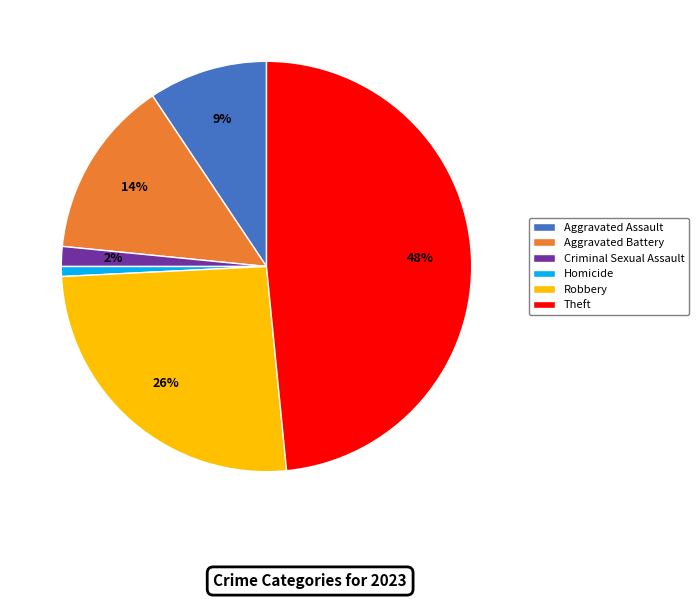

To the nearest percent, what portion does Aggravated Battery represent?

14%